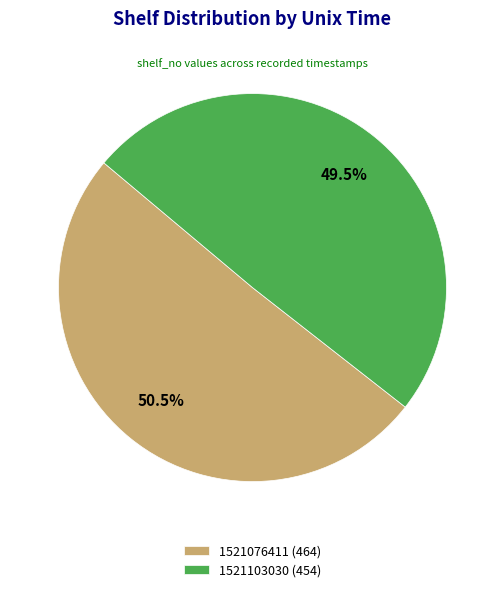

Which slice is the smallest?

1521103030